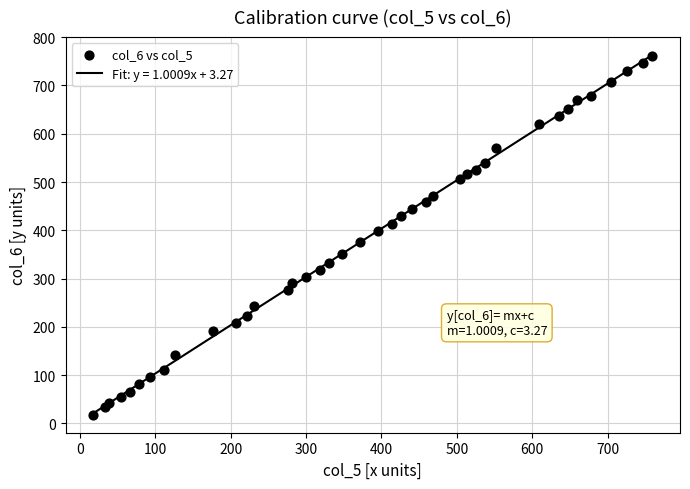

What is the range of Y values (max minus min)?

744